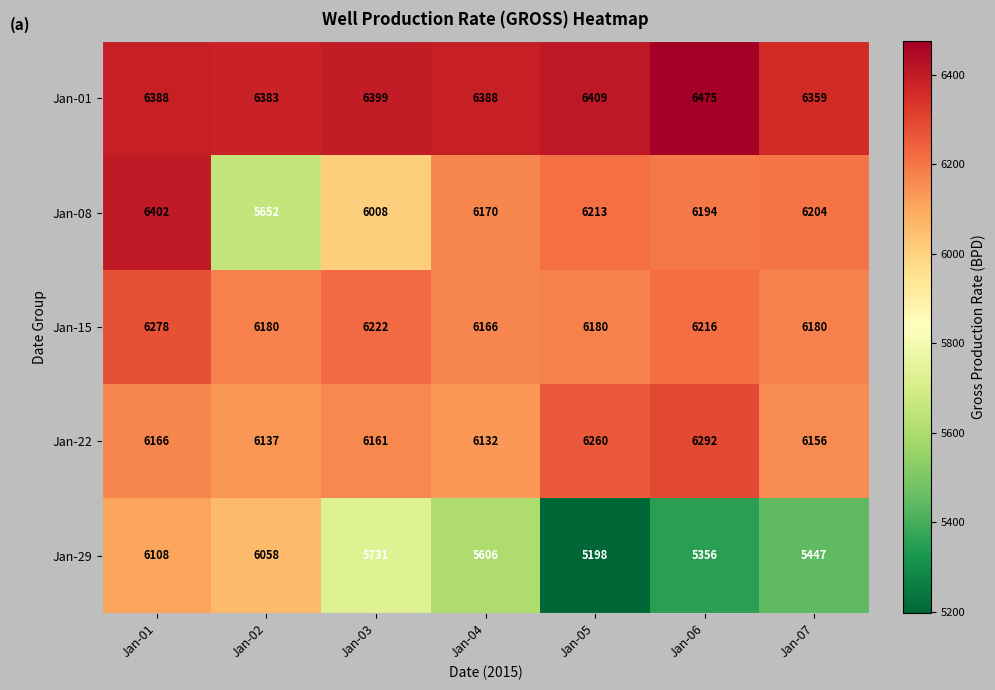

True or false: Jan-08 has a value of 5652 at Jan-02.

True